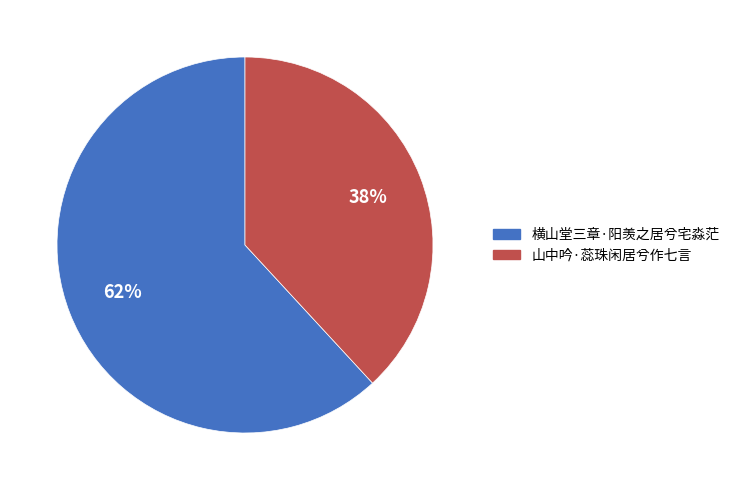

What is the smallest slice in the pie chart?

山中吟·蕊珠闲居兮作七言